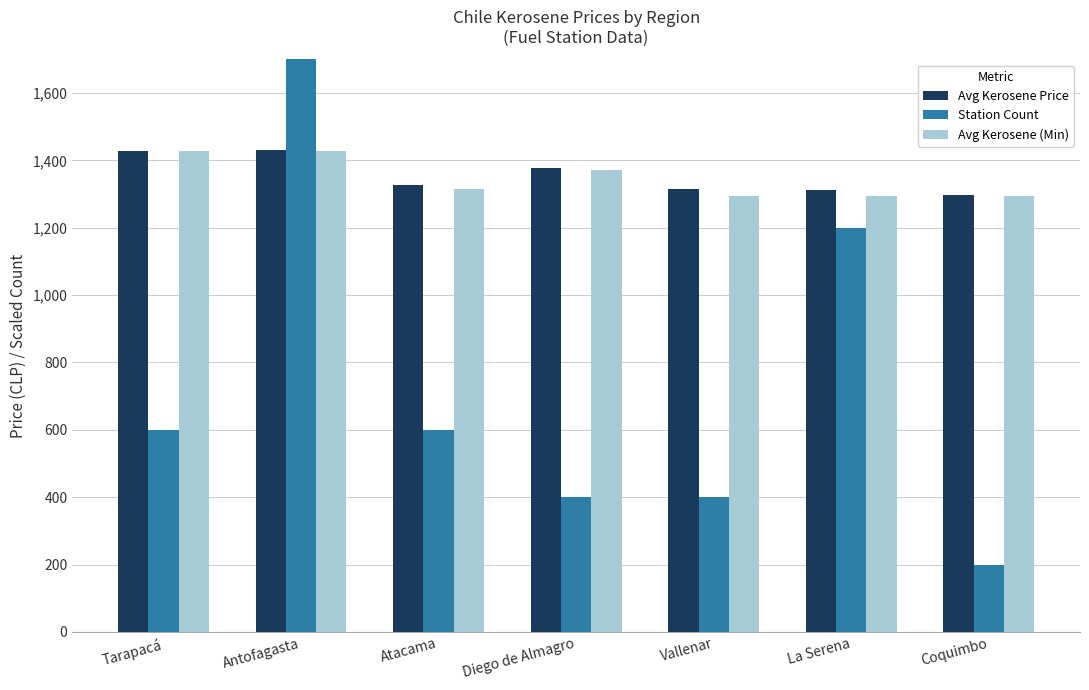

Is the value of Station Count at Diego de Almagro greater than the value of Avg Kerosene Price at Vallenar?

No